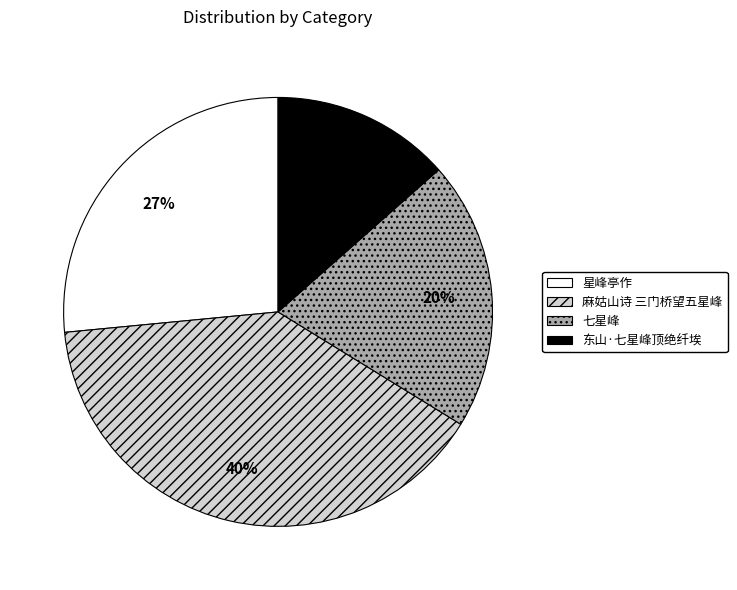

To the nearest percent, what is the combined percentage of 麻姑山诗 三门桥望五星峰 and 东山·七星峰顶绝纤埃?

53%